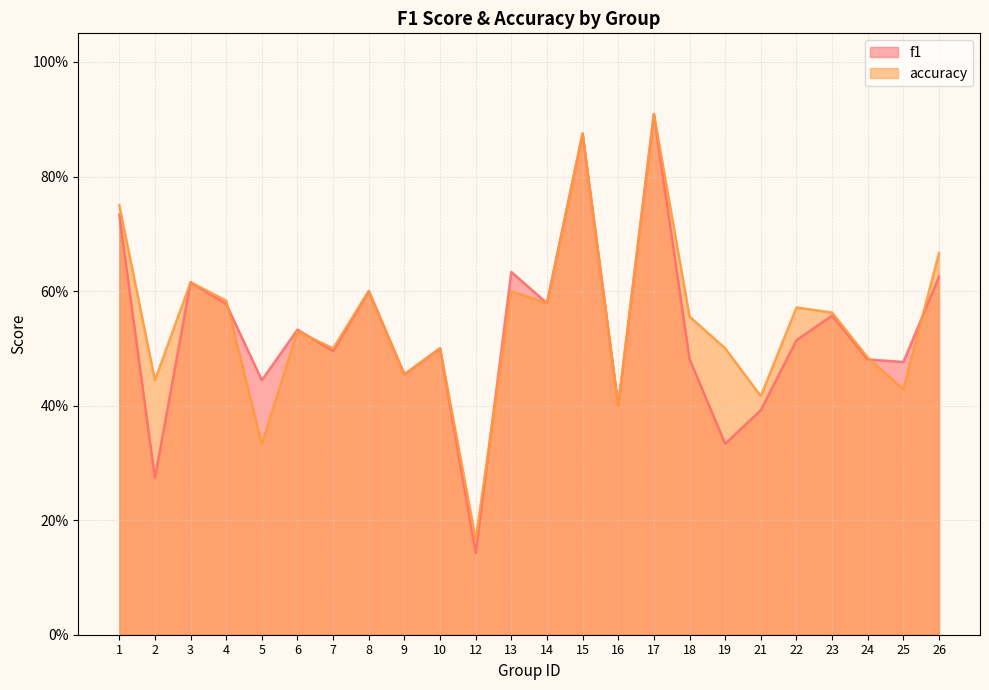

What is the difference between the maximum and minimum values in the f1 series?

0.8